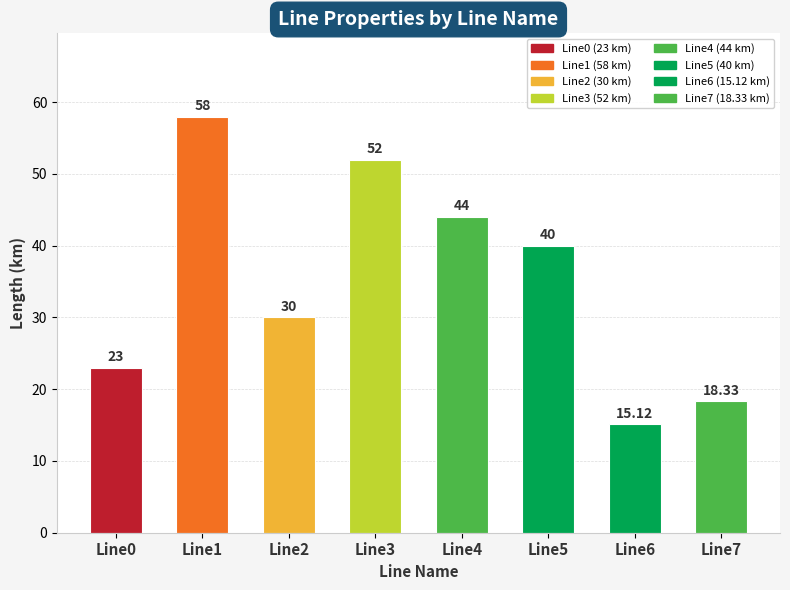

What value does the data have at Line4?

44.0